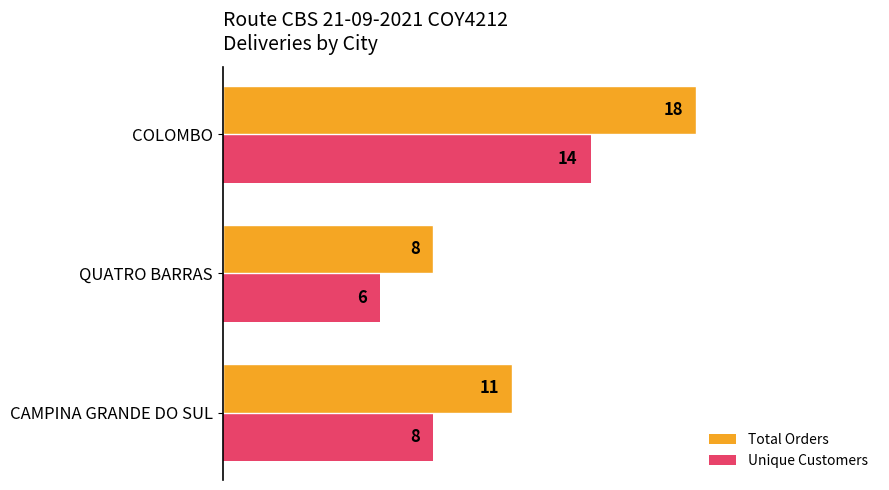

Count the Total Orders values in the range 8 to 18.

3